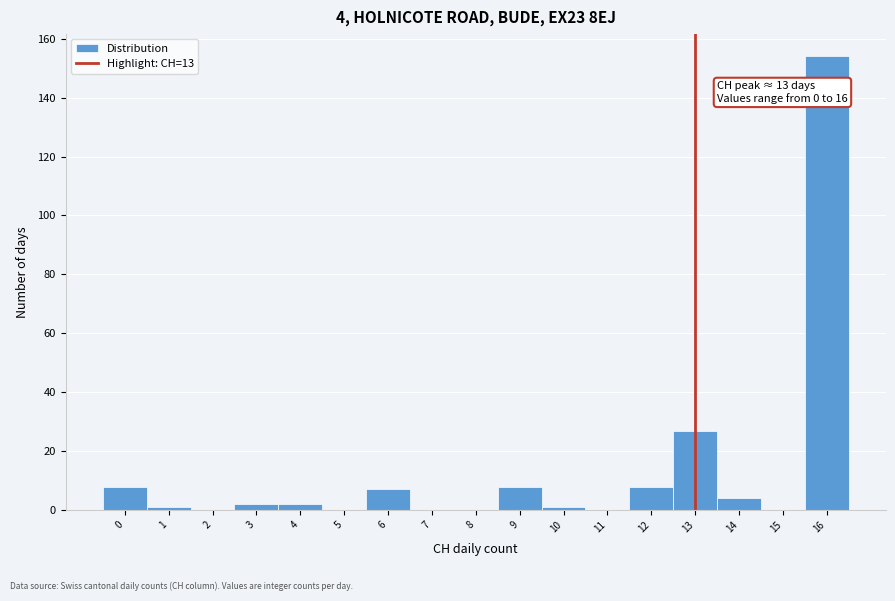

Which range on the x-axis has the tallest bar?

15.5 to 16.5